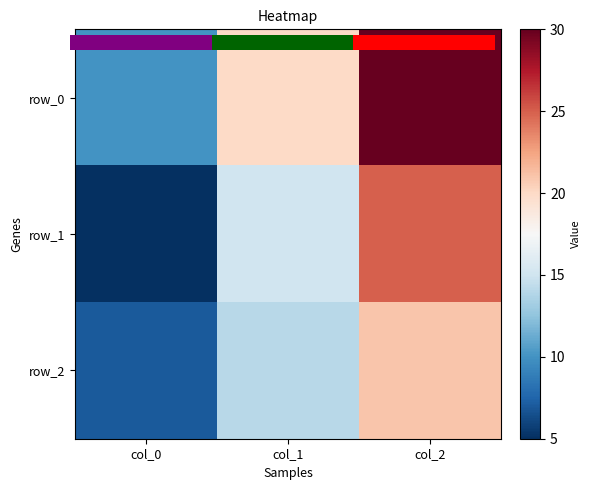

At which label does row_1 reach its peak?

col_2